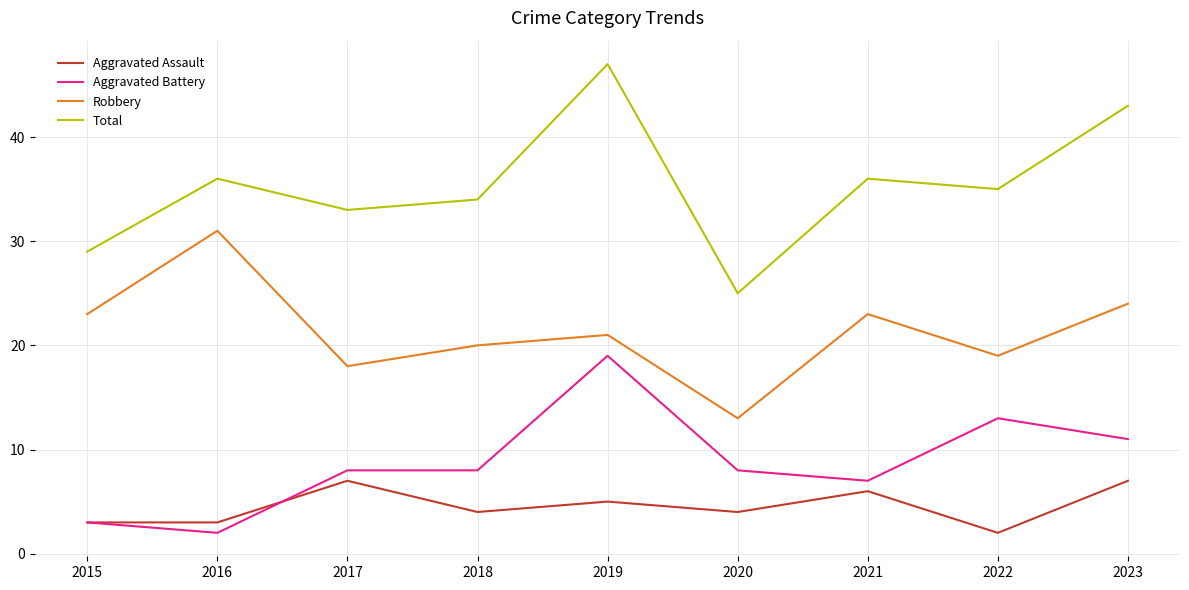

At which label does Aggravated Assault reach its minimum?

2022